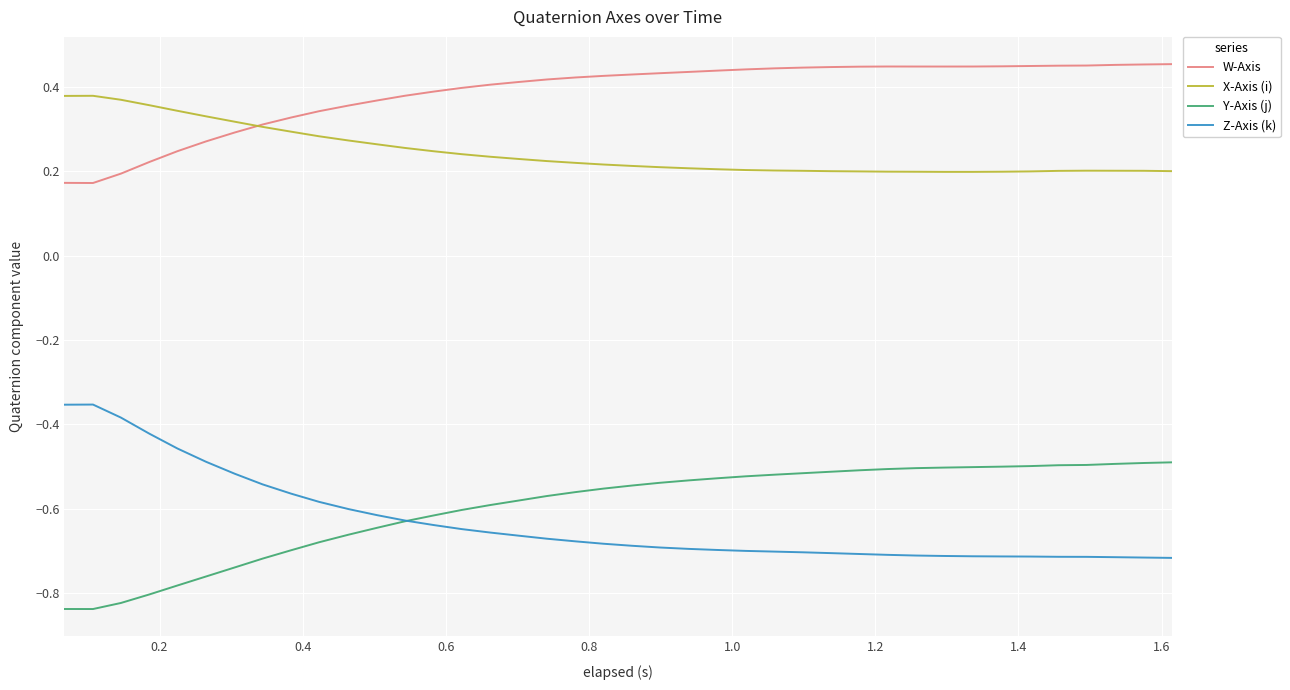

Which series has the largest total across all categories?

W-Axis